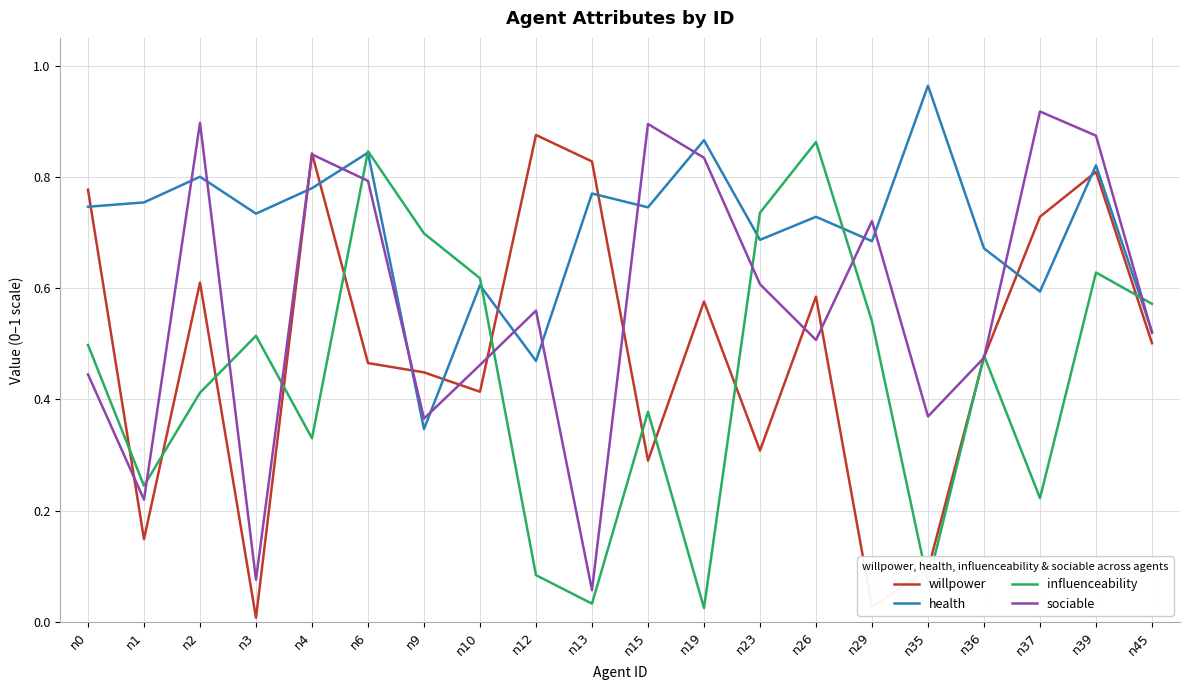

The willpower series shows 0.6 at n19. True or false?

True